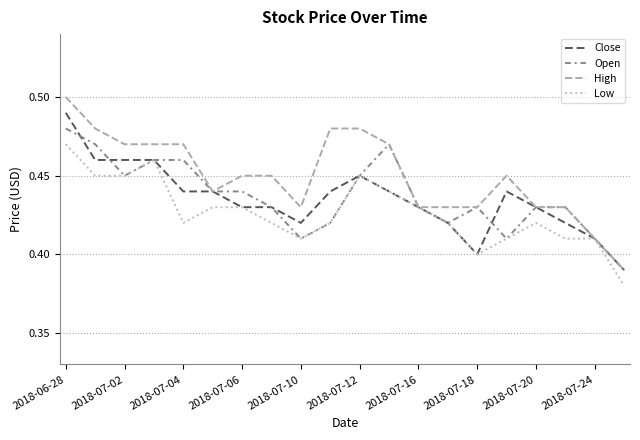

Which series has the largest total across all categories?

High